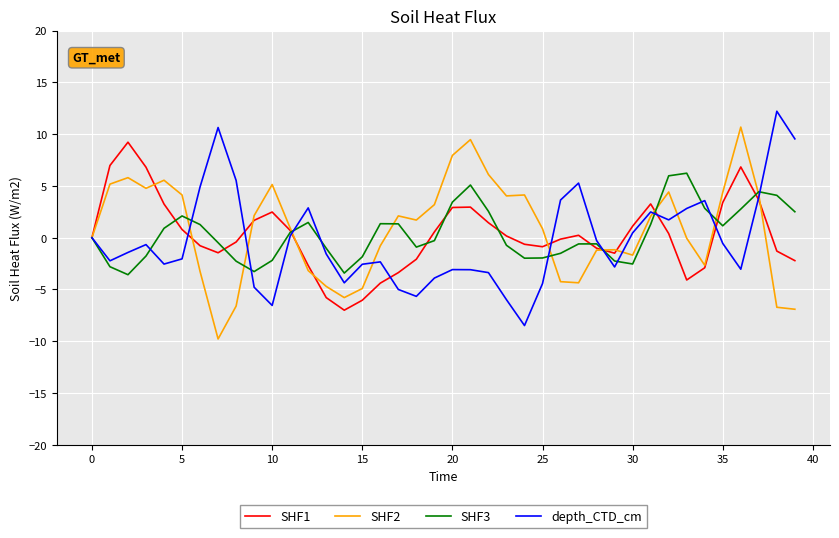

What is the highest value of the SHF2 series?

10.7